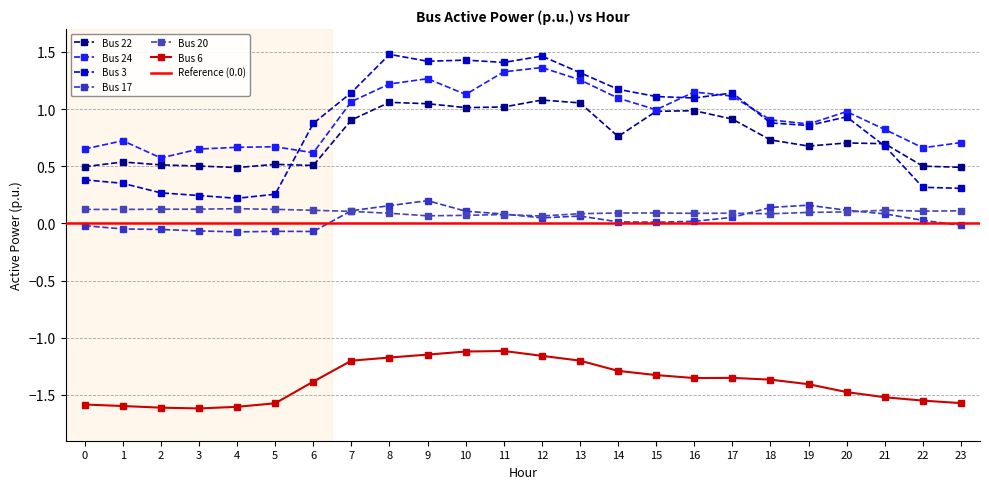

Where does the Bus 17 series first go above 0?

7